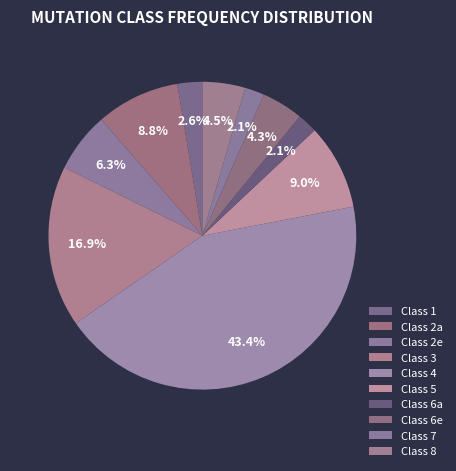

Rank the categories by value from highest to lowest.

4, 3, 5, 2a, 2e, 8, 6e, 1, 6a, 7